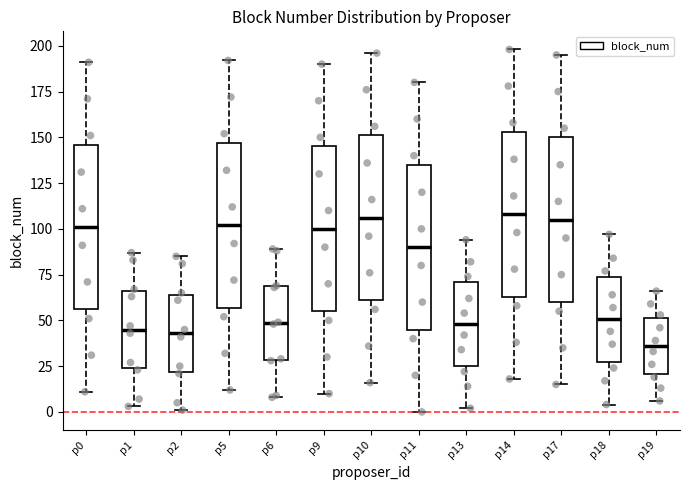

Where is the lower edge of the box for p10 on the y-axis? The values are not printed on the chart, so give them approximately, as read against the axis.

60